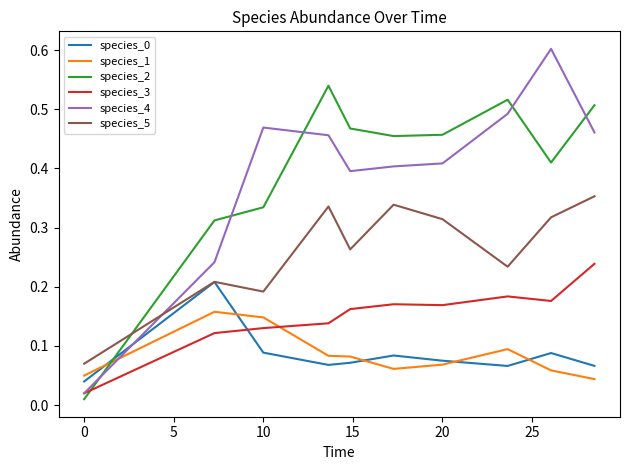

True or false: species_2 and species_5 intersect in this chart.

True